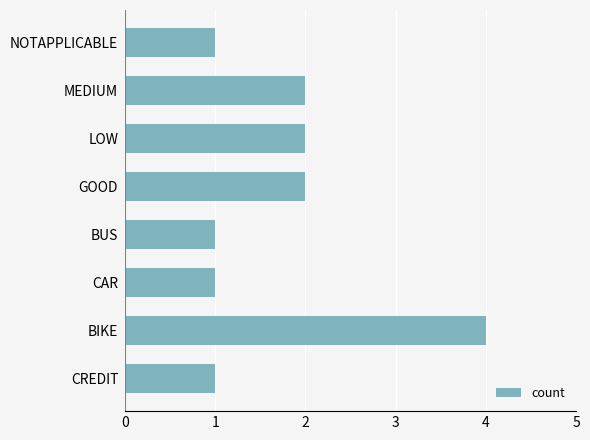

What is the greatest value displayed?

4